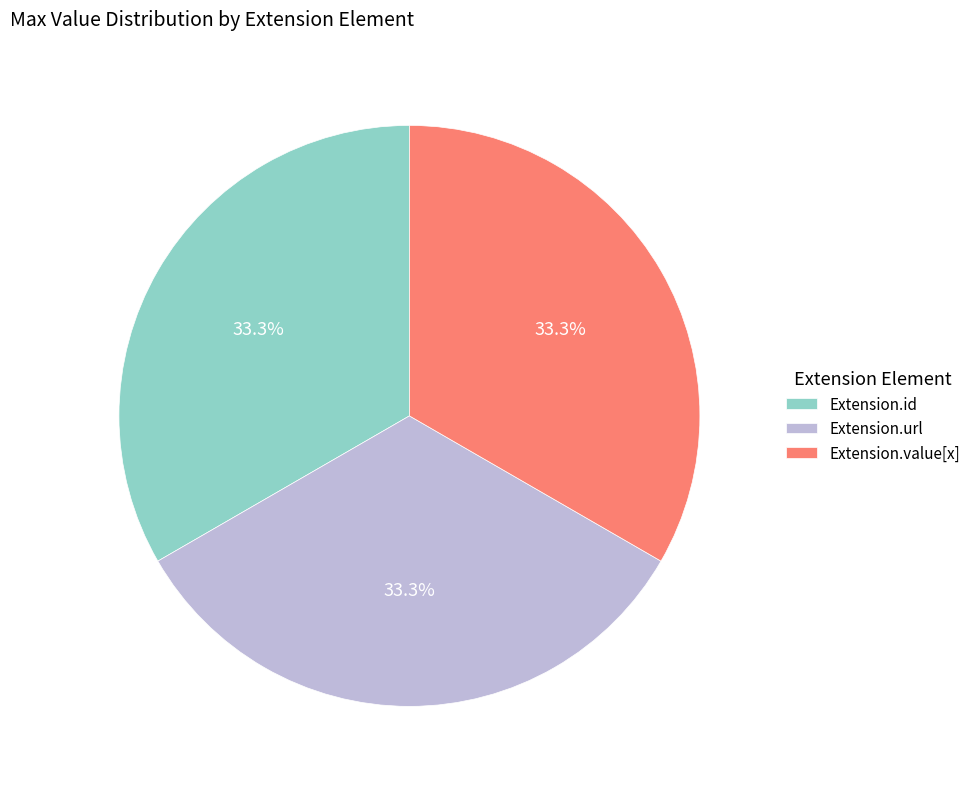

How many slices are in this pie chart?

3